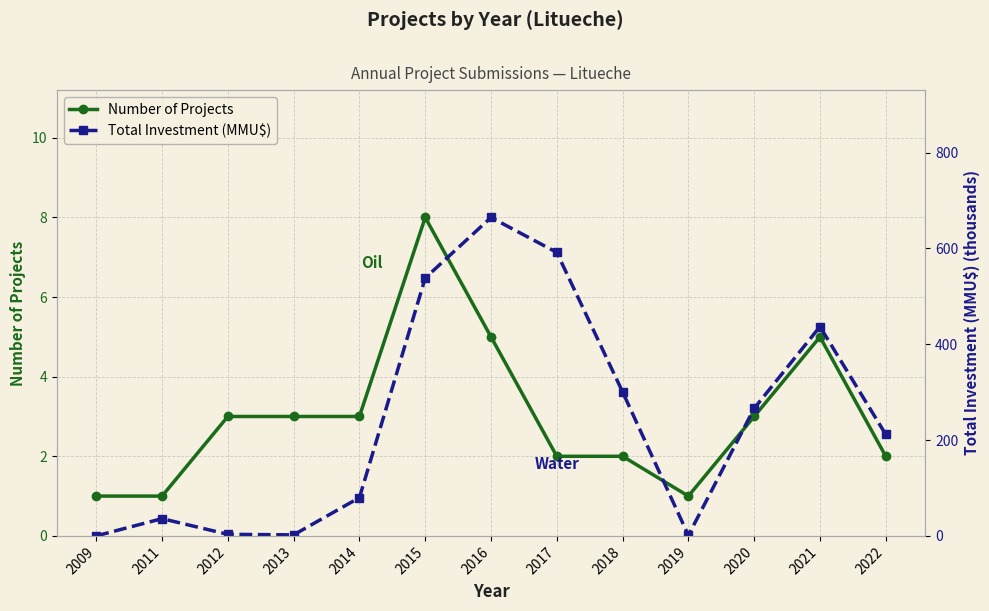

At which label does Number of Projects reach its peak?

2015